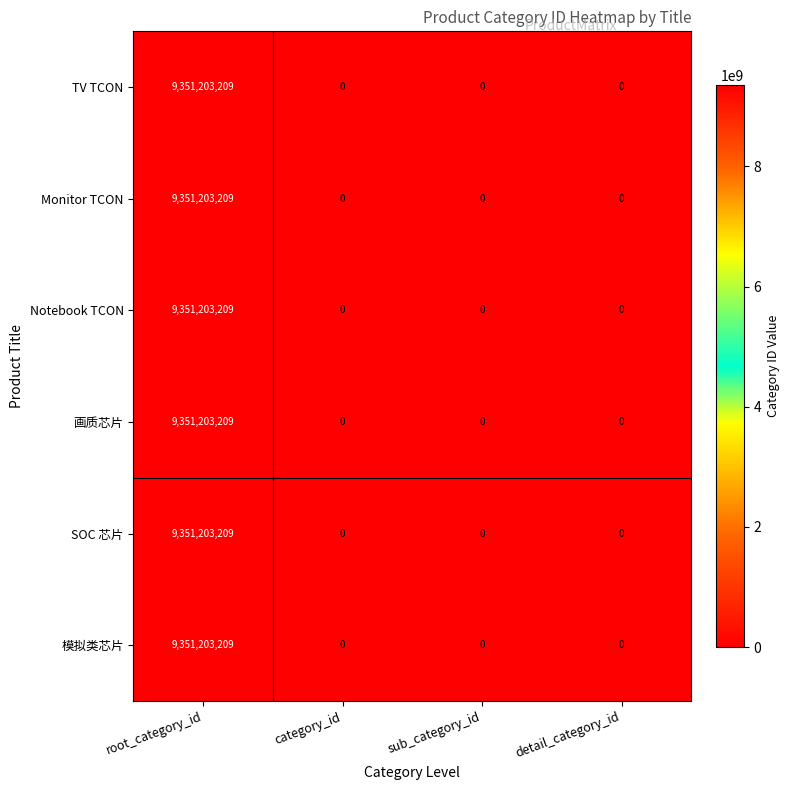

At how many categories does at least one series exceed 6307309284?

1